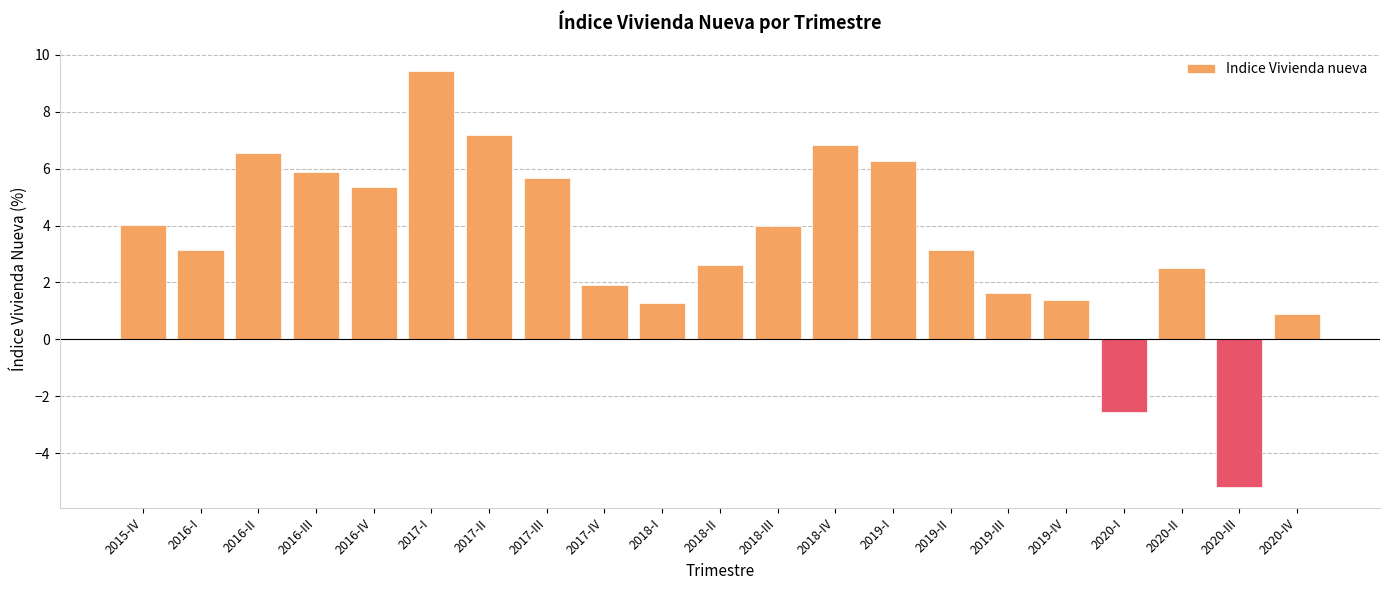

What is the label of the 11th bar from the right?

2018-II